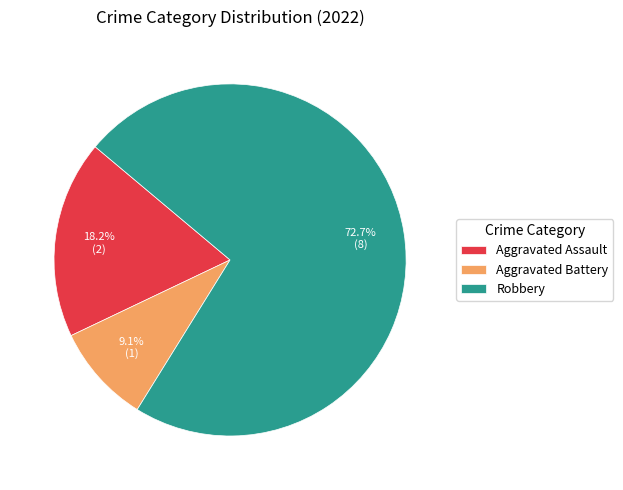

To the nearest percent, what percentage of the pie is Aggravated Assault?

18%